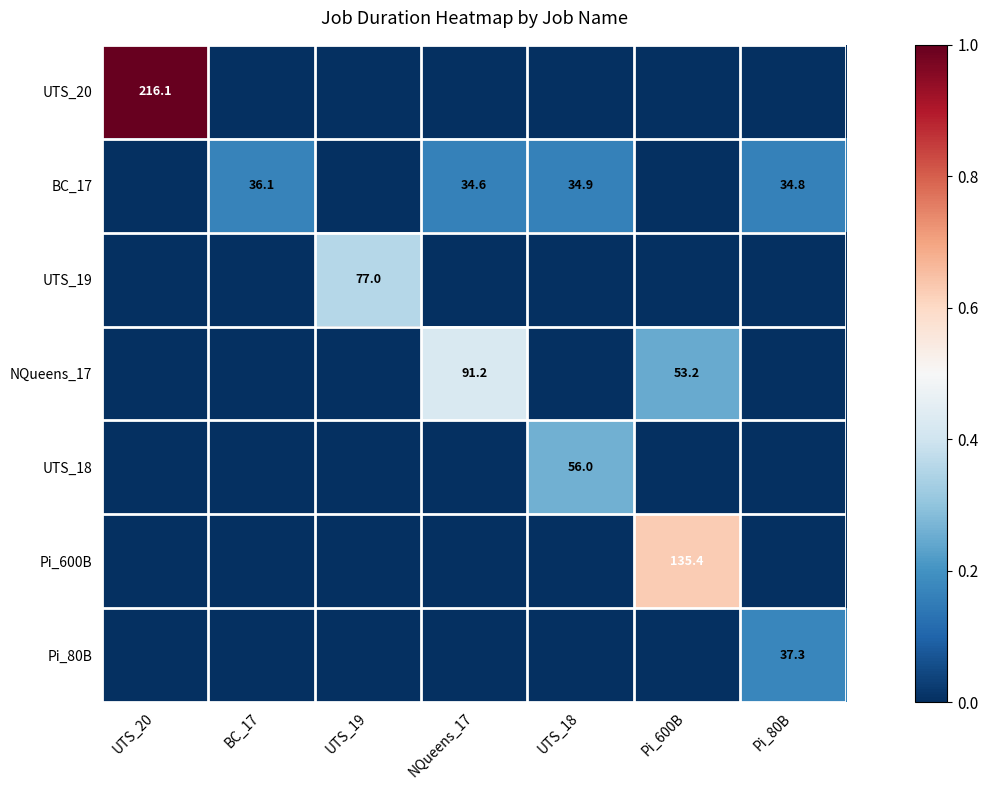

Where is Pi_80B nearest to the value 0?

UTS_20